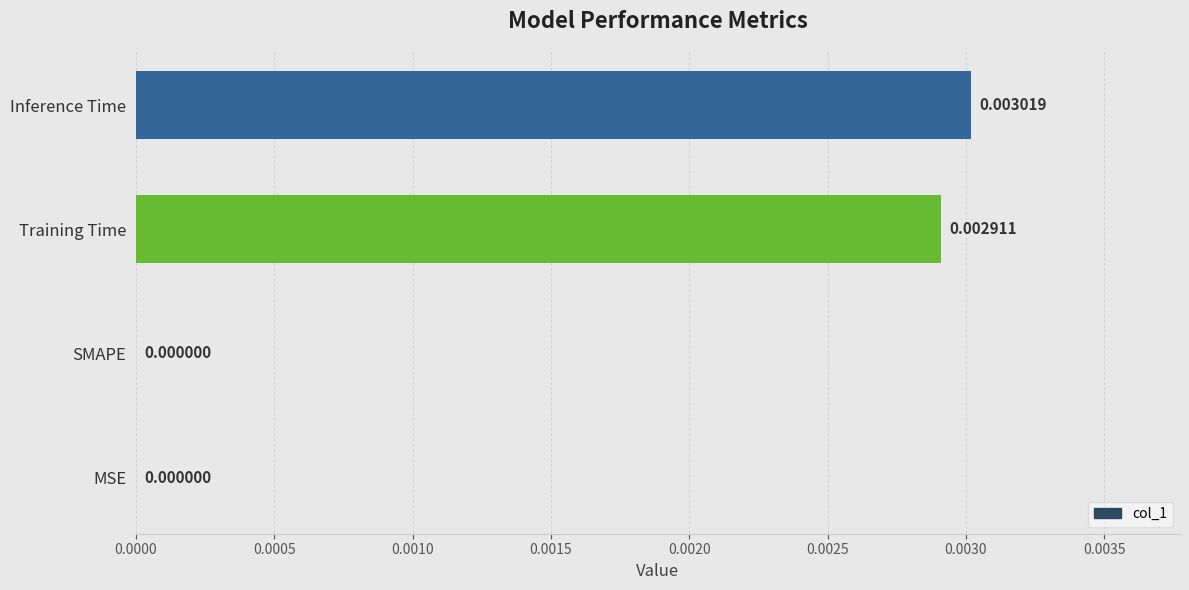

At which category does the chart reach its peak across all series?

Inference Time